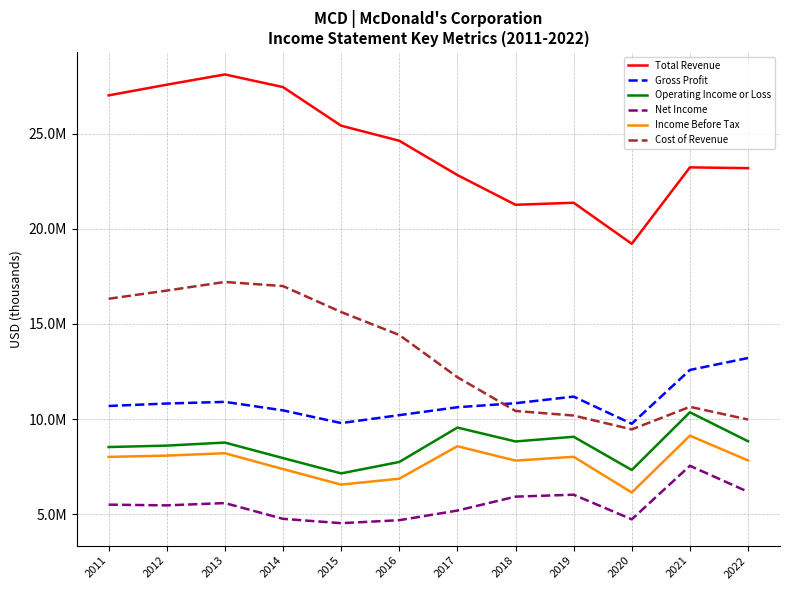

What are all the series names shown in the legend?

Total Revenue, Gross Profit, Operating Income or Loss, Net Income, Income Before Tax, Cost of Revenue